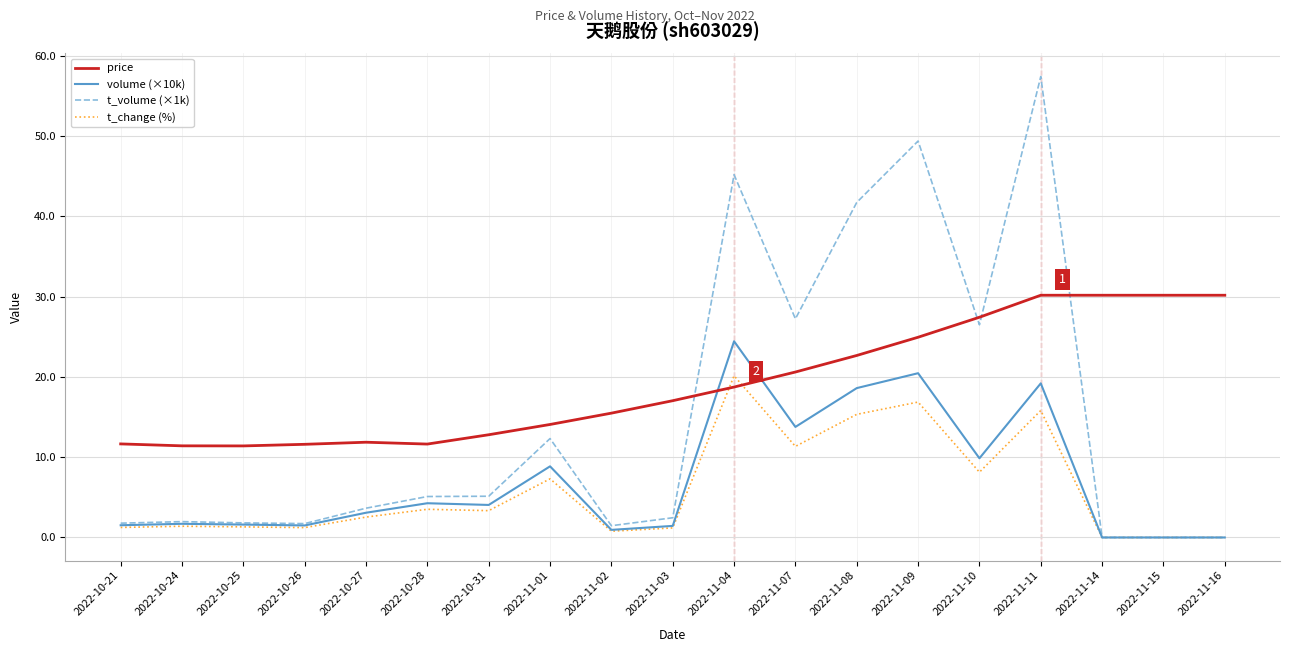

How many lines are shown in the chart?

4